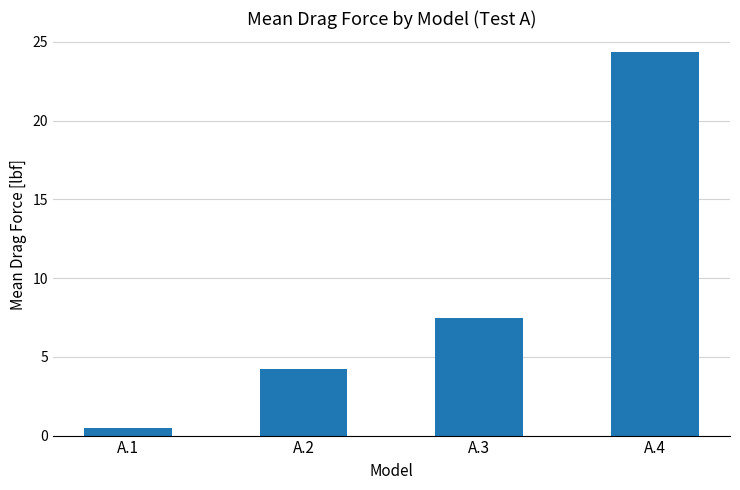

Rank the categories by value from highest to lowest.

A.4, A.3, A.2, A.1